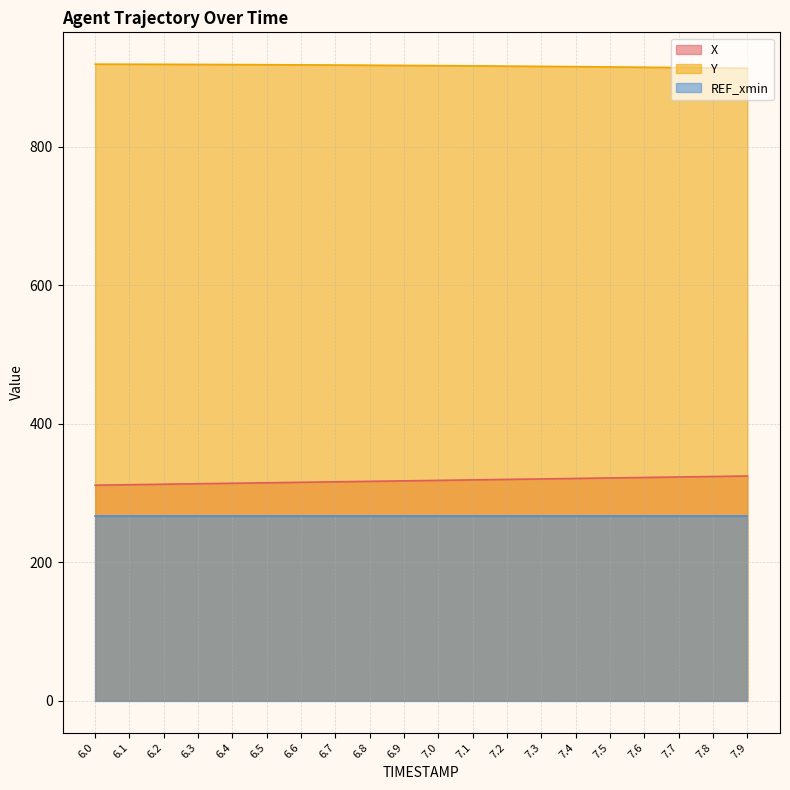

True or false: Y and X intersect in this chart.

False